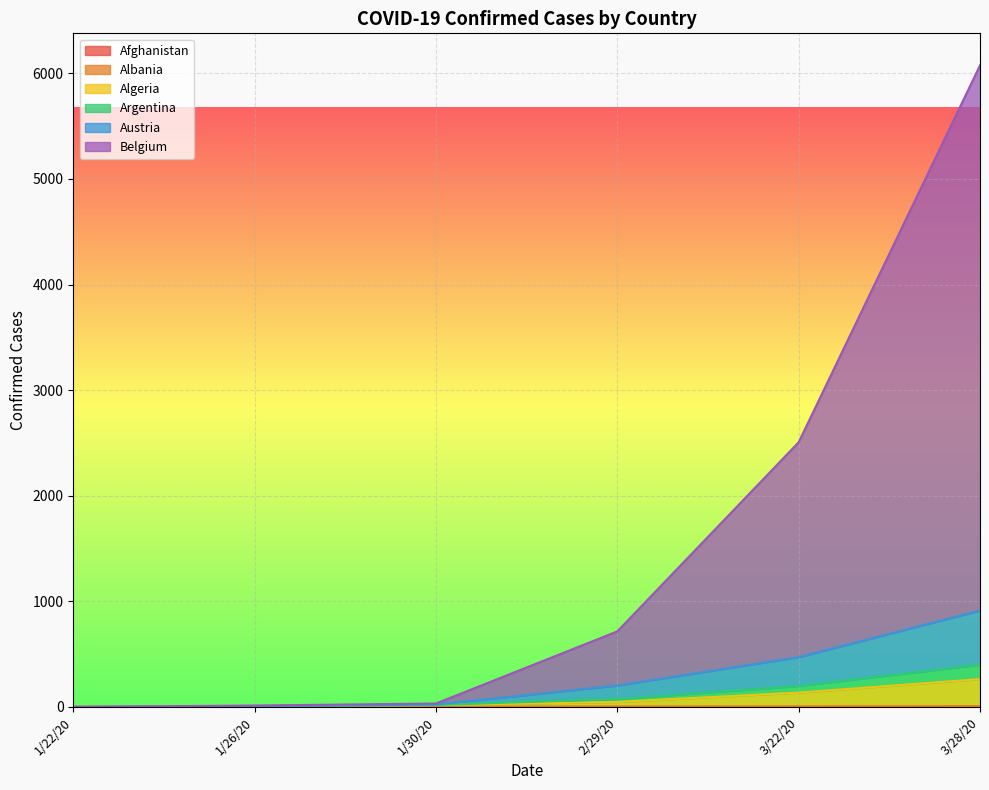

What is the difference between the maximum and minimum values in the Afghanistan series?

2